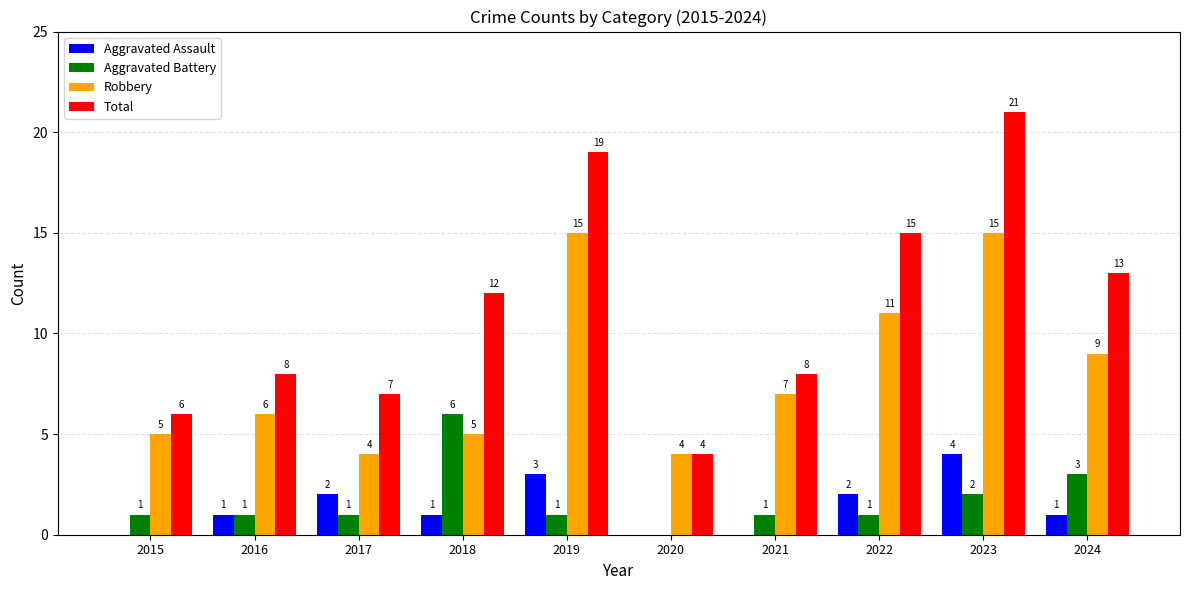

What is the approximate value of Total at 2021?

8